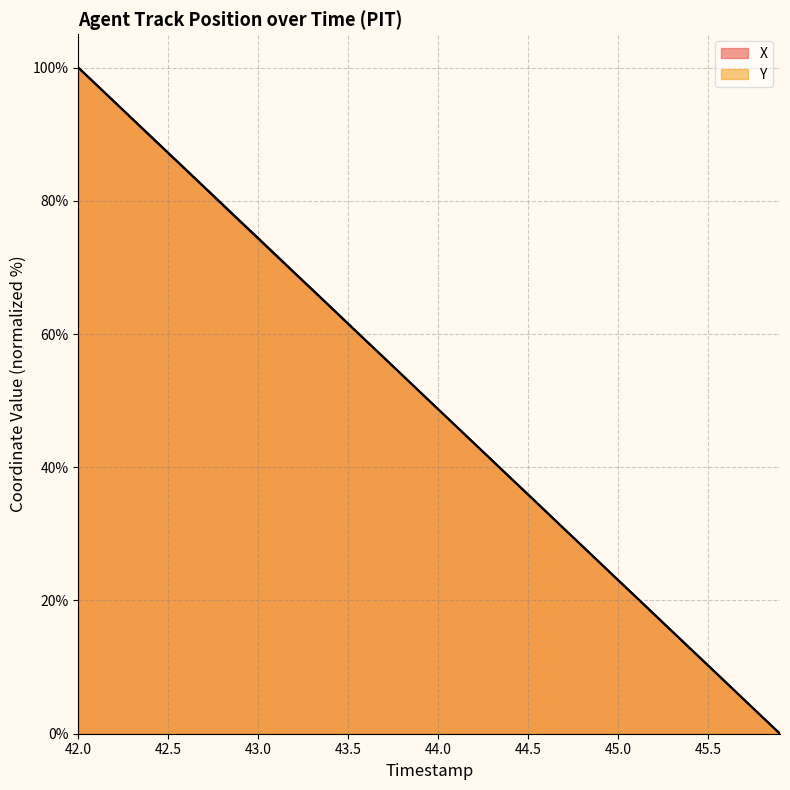

How many series are shown in this chart?

2